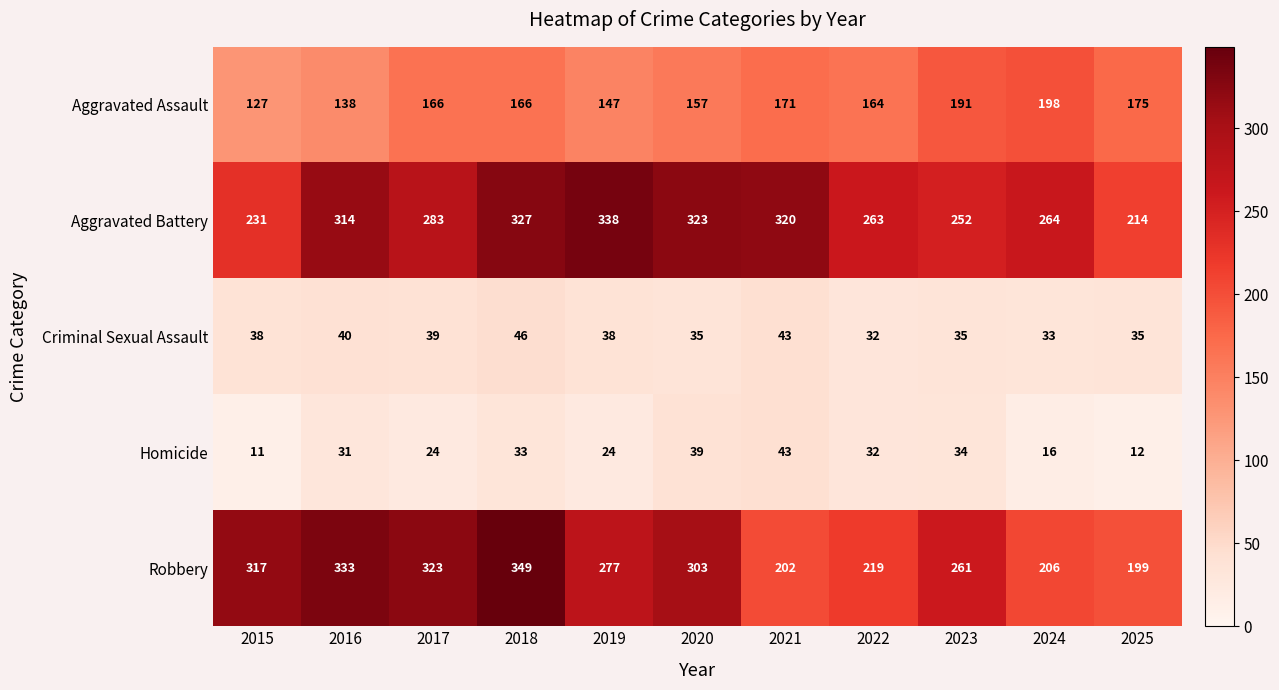

List the series in order of their peak value, highest first.

Robbery, Aggravated Battery, Aggravated Assault, Criminal Sexual Assault, Homicide